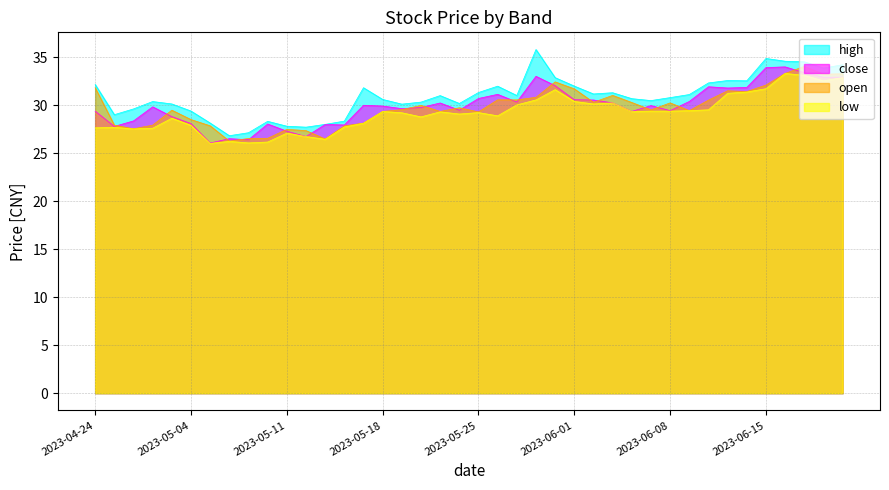

Between which two adjacent categories do close and open first intersect?

2023-04-25 and 2023-04-26